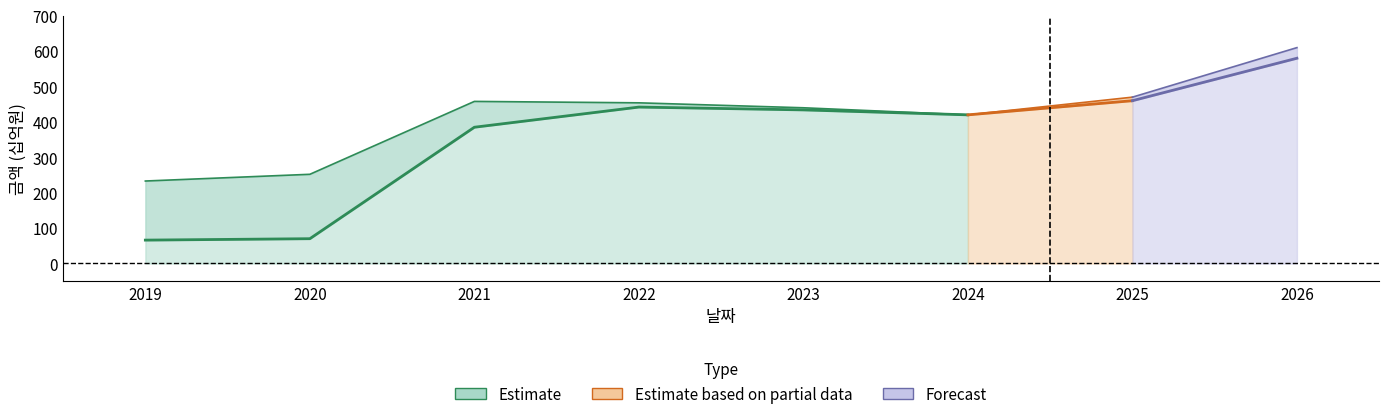

What is the value of the 자본총계 point at the 3rd from the left?

385